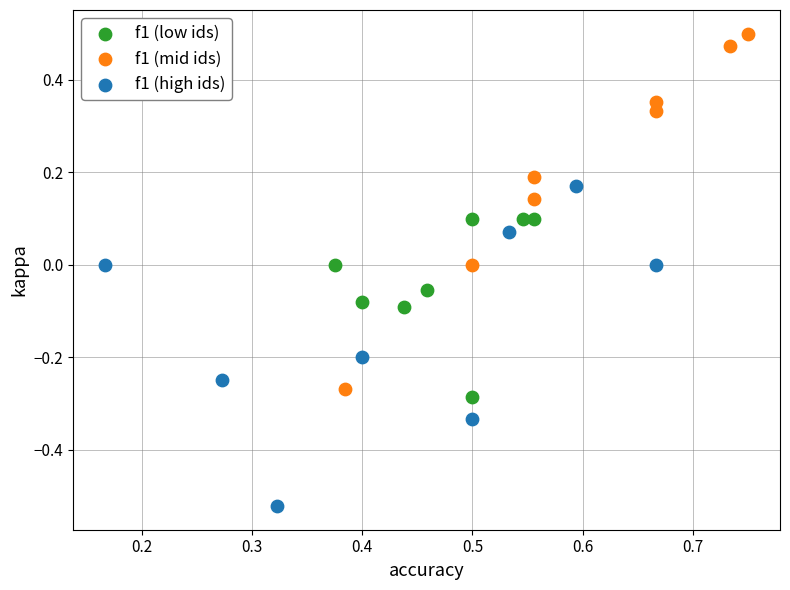

Which series reaches the minimum Y coordinate?

f1 (high ids)